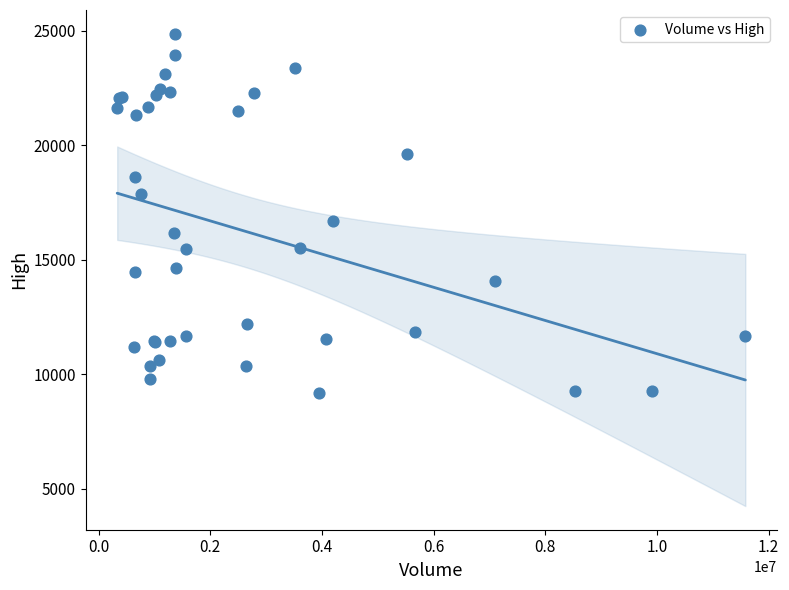

What Y value in the scatter plot is closest to 17027?

16678